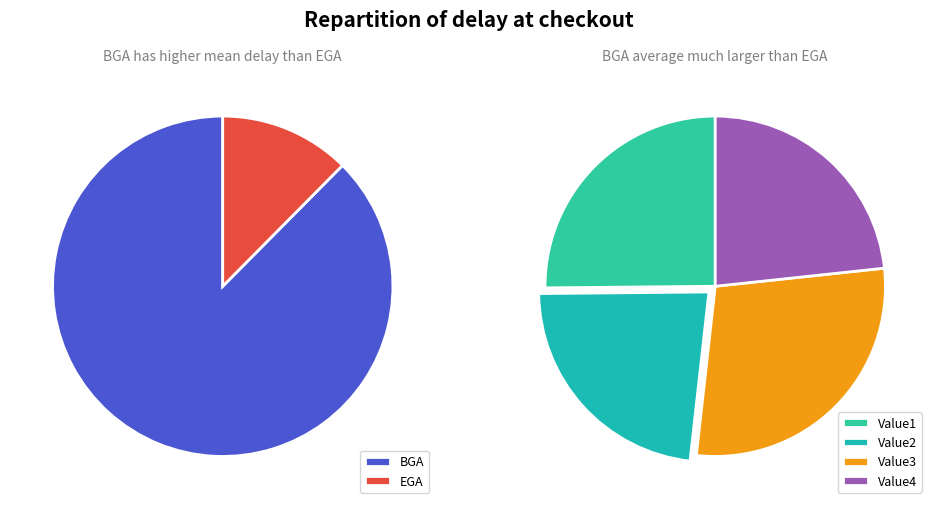

Is there a majority slice in this chart?

Yes